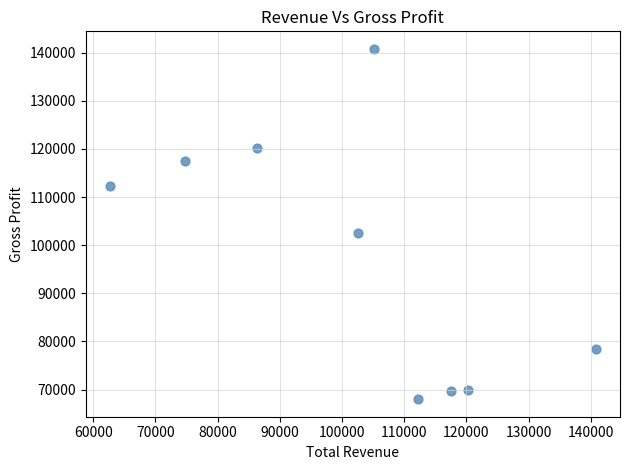

What Y value in the scatter plot is closest to 104400?

102500